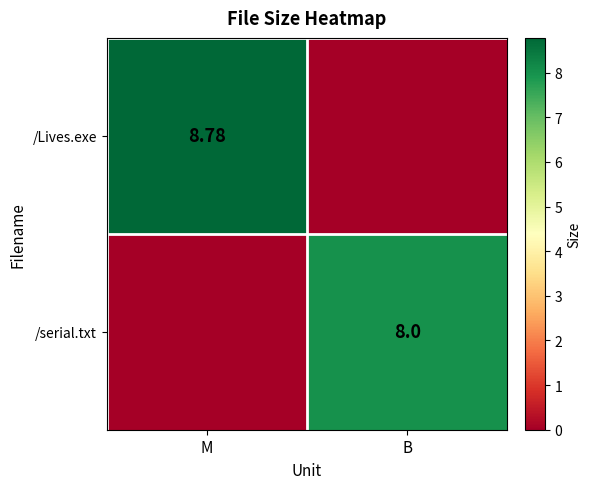

Is the value of /serial.txt at B greater than the value of /Lives.exe at M?

No